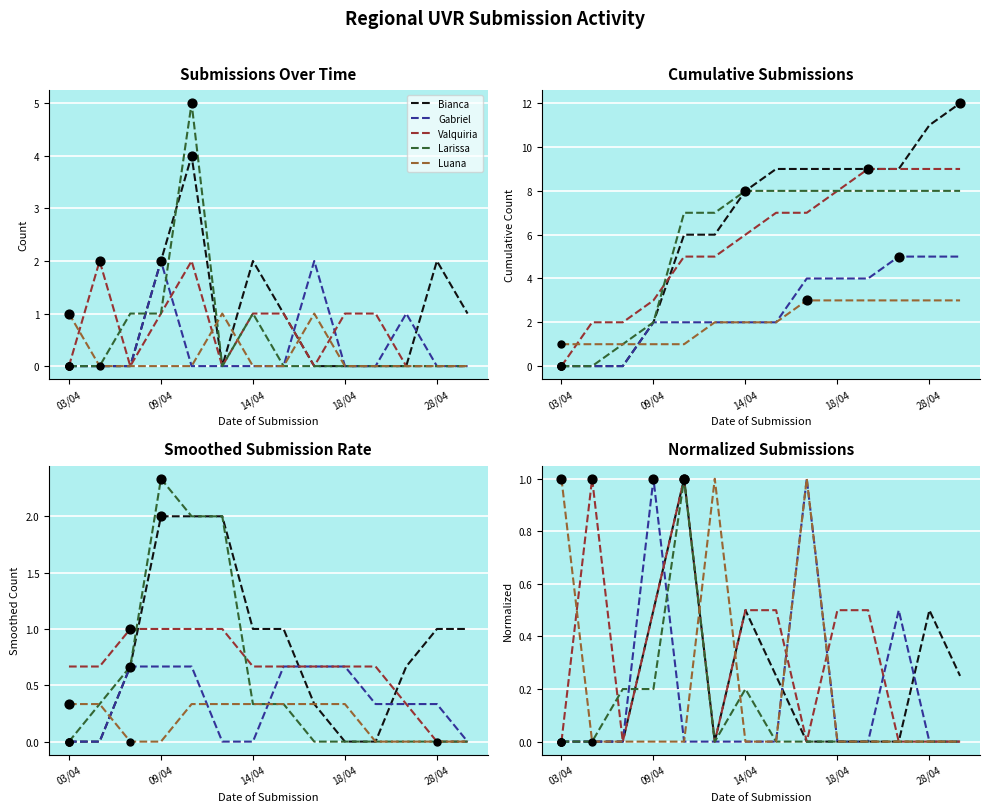

Which series has the largest Y range (max minus min)?

Bianca